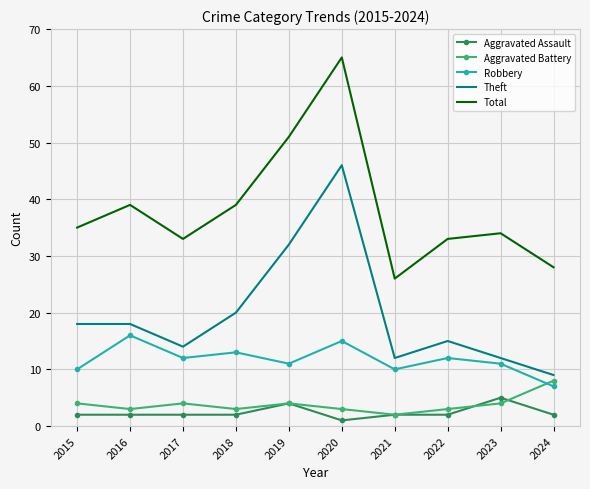

Reading left to right, what are all the values shown in this chart?

Aggravated Assault: 2015=2	2016=2	2017=2	2018=2	2019=4	2020=1	2021=2	2022=2	2023=5	2024=2
Aggravated Battery: 2015=4	2016=3	2017=4	2018=3	2019=4	2020=3	2021=2	2022=3	2023=4	2024=8
Robbery: 2015=10	2016=16	2017=12	2018=13	2019=11	2020=15	2021=10	2022=12	2023=11	2024=7
Theft: 2015=18	2016=18	2017=14	2018=20	2019=32	2020=46	2021=12	2022=15	2023=12	2024=9
Total: 2015=35	2016=39	2017=33	2018=39	2019=51	2020=65	2021=26	2022=33	2023=34	2024=28